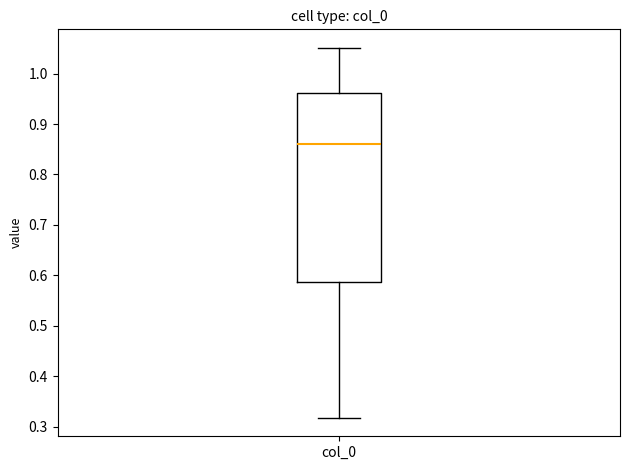

Where is the upper edge of the box for col_0 on the y-axis? The values are not printed on the chart, so give them approximately, as read against the axis.

0.96